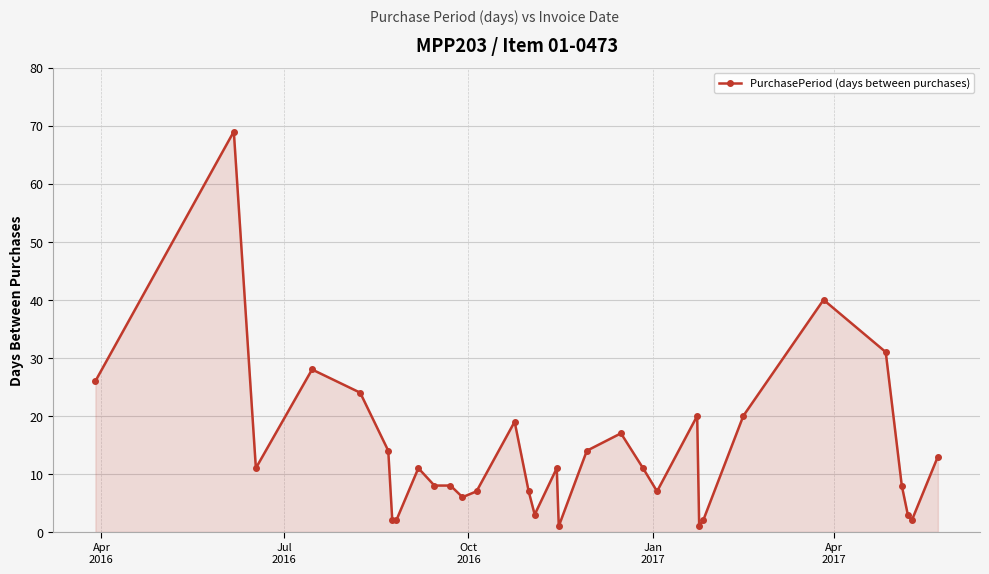

What is the value of the 25th point from the left?

2